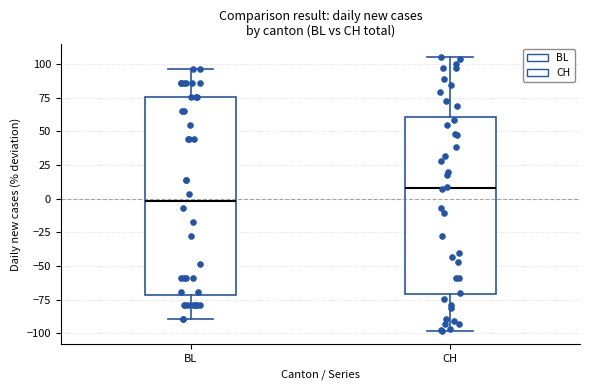

Which box is the tallest, from its lower edge to its upper edge?

BL